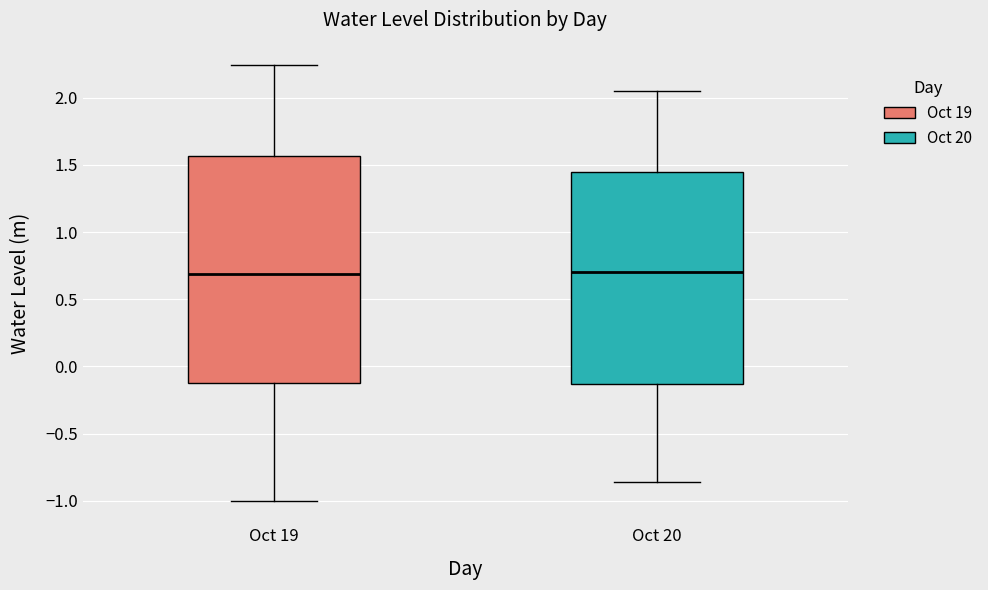

Which box is the tallest, from its lower edge to its upper edge?

Oct 19